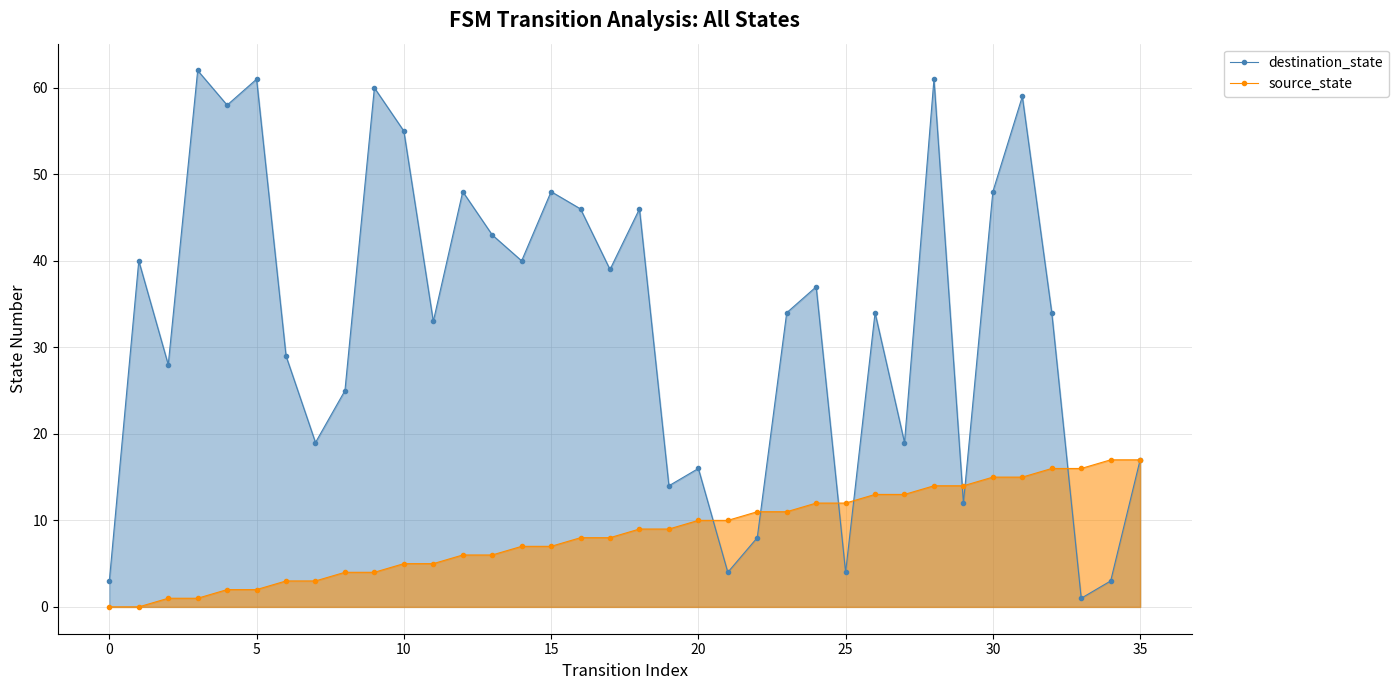

Between 10 and 18, which series saw the biggest shift?

destination_state